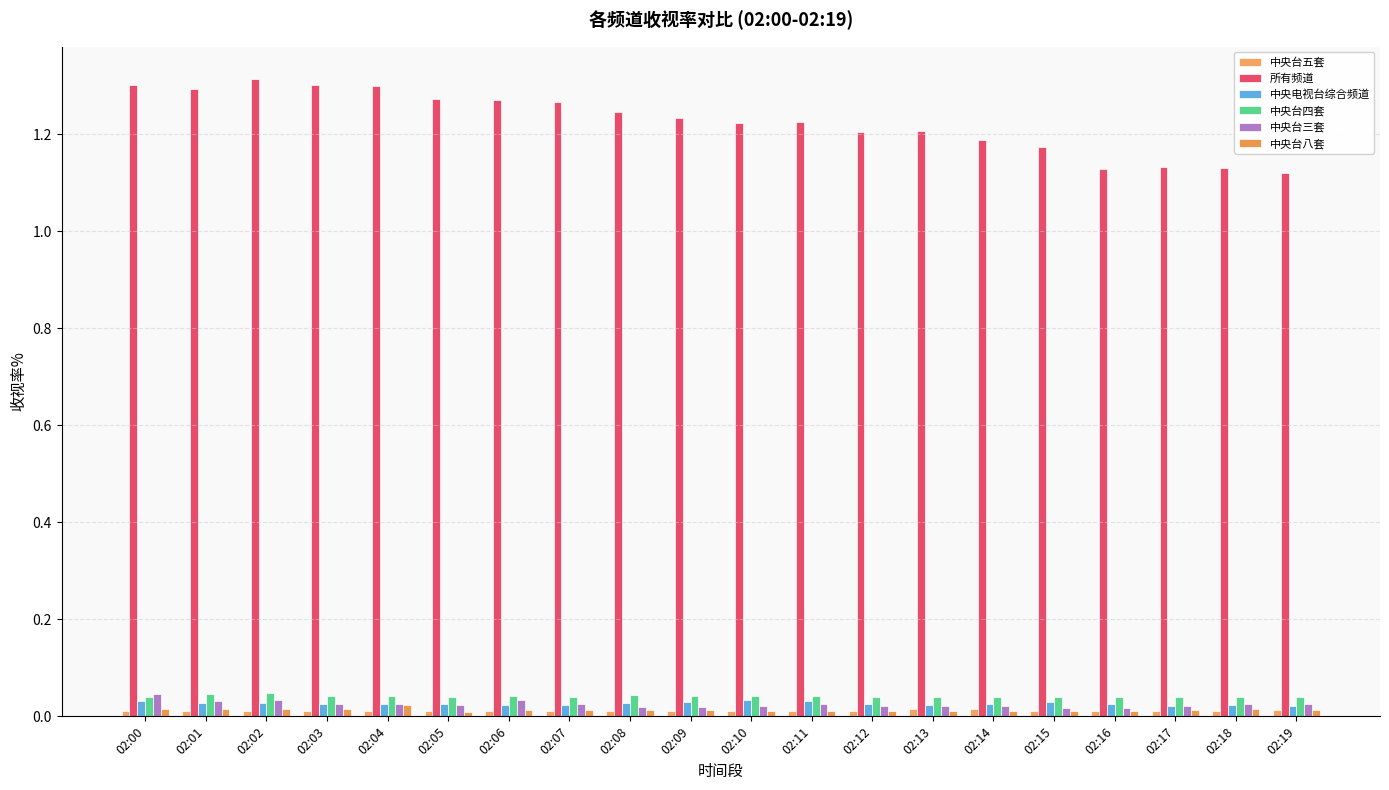

Reading right to left, list all the values displayed in this chart.

中央台五套: 02:19=0.0	02:18=0.0	02:17=0.0	02:16=0.0	02:15=0.0	02:14=0.0	02:13=0.0	02:12=0.0	02:11=0.0	02:10=0.0	02:09=0.0	02:08=0.0	02:07=0.0	02:06=0.0	02:05=0.0	02:04=0.0	02:03=0.0	02:02=0.0	02:01=0.0	02:00=0.0
所有频道: 02:19=1.1	02:18=1.1	02:17=1.1	02:16=1.1	02:15=1.2	02:14=1.2	02:13=1.2	02:12=1.2	02:11=1.2	02:10=1.2	02:09=1.2	02:08=1.2	02:07=1.3	02:06=1.3	02:05=1.3	02:04=1.3	02:03=1.3	02:02=1.3	02:01=1.3	02:00=1.3
中央电视台综合频道: 02:19=0.0	02:18=0.0	02:17=0.0	02:16=0.0	02:15=0.0	02:14=0.0	02:13=0.0	02:12=0.0	02:11=0.0	02:10=0.0	02:09=0.0	02:08=0.0	02:07=0.0	02:06=0.0	02:05=0.0	02:04=0.0	02:03=0.0	02:02=0.0	02:01=0.0	02:00=0.0
中央台四套: 02:19=0.0	02:18=0.0	02:17=0.0	02:16=0.0	02:15=0.0	02:14=0.0	02:13=0.0	02:12=0.0	02:11=0.0	02:10=0.0	02:09=0.0	02:08=0.0	02:07=0.0	02:06=0.0	02:05=0.0	02:04=0.0	02:03=0.0	02:02=0.0	02:01=0.0	02:00=0.0
中央台三套: 02:19=0.0	02:18=0.0	02:17=0.0	02:16=0.0	02:15=0.0	02:14=0.0	02:13=0.0	02:12=0.0	02:11=0.0	02:10=0.0	02:09=0.0	02:08=0.0	02:07=0.0	02:06=0.0	02:05=0.0	02:04=0.0	02:03=0.0	02:02=0.0	02:01=0.0	02:00=0.0
中央台八套: 02:19=0.0	02:18=0.0	02:17=0.0	02:16=0.0	02:15=0.0	02:14=0.0	02:13=0.0	02:12=0.0	02:11=0.0	02:10=0.0	02:09=0.0	02:08=0.0	02:07=0.0	02:06=0.0	02:05=0.0	02:04=0.0	02:03=0.0	02:02=0.0	02:01=0.0	02:00=0.0